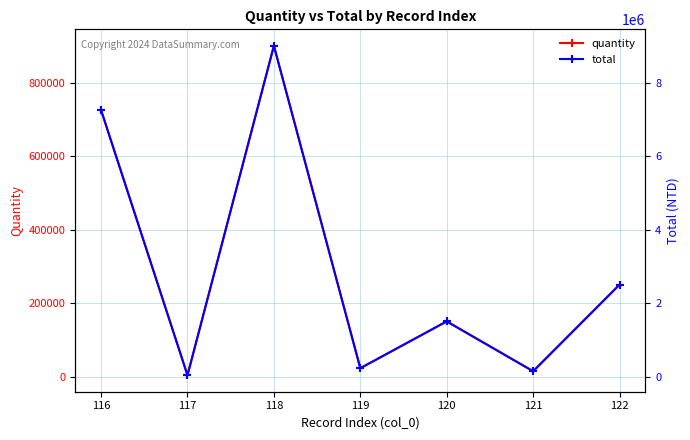

What are all the series names shown in the legend?

quantity, total